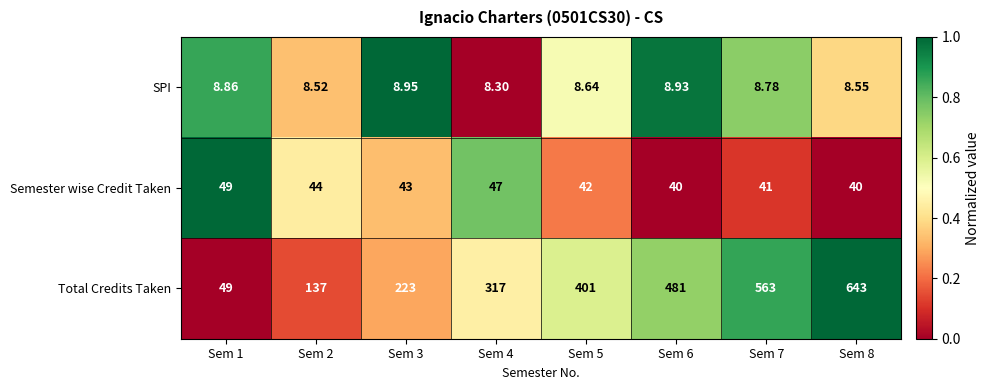

Which series changed the most between Sem 4 and Sem 6?

Total Credits Taken